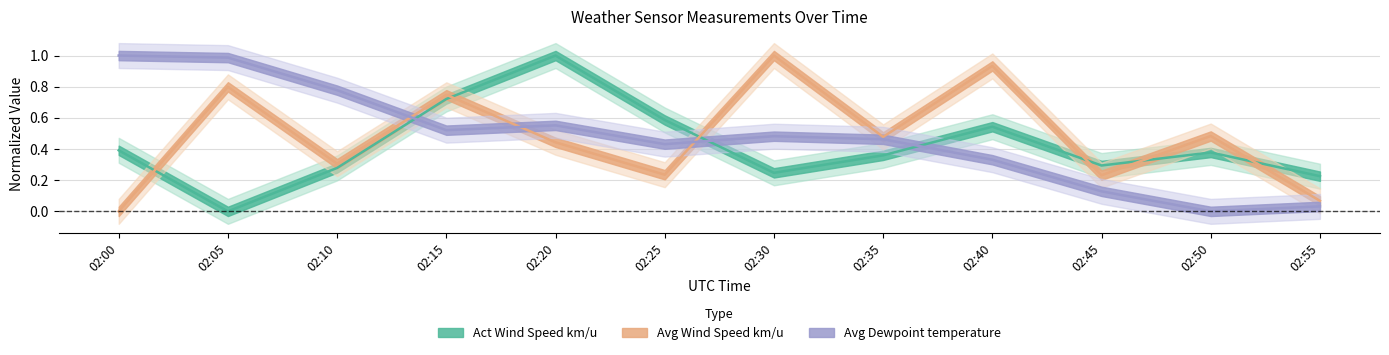

What is the sum of the Act Wind Speed km/u values at 02:45 and 02:05?

0.3